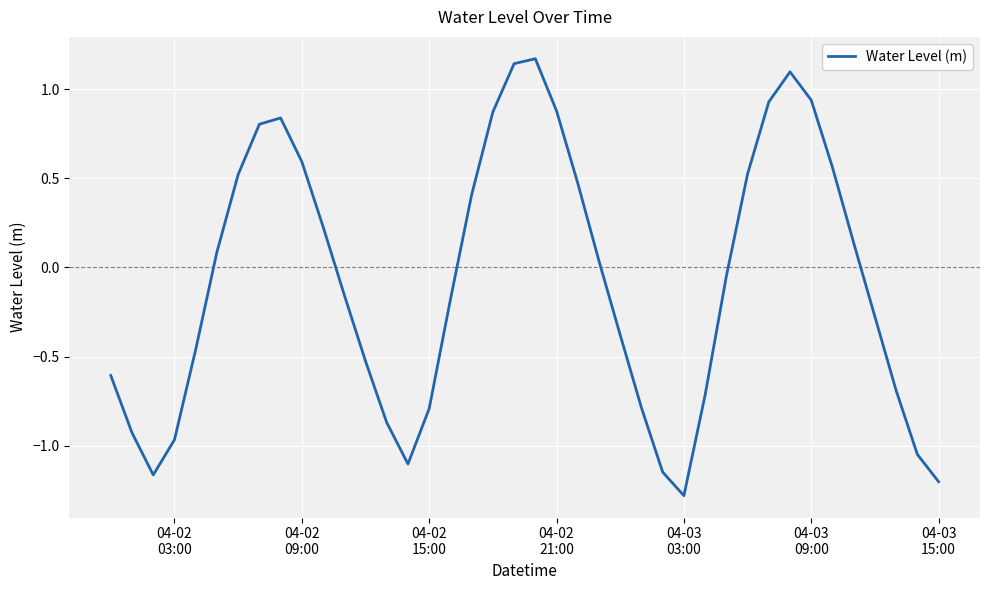

What is the difference between the maximum and minimum values?

2.5